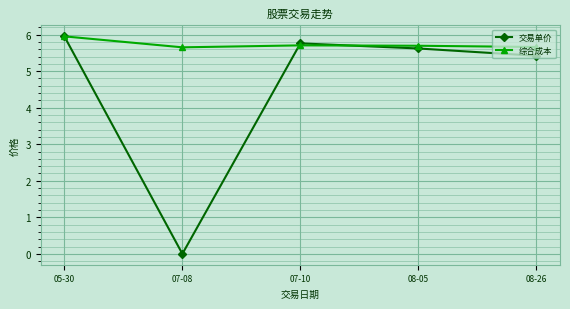

At how many categories does at least one series exceed 0?

5